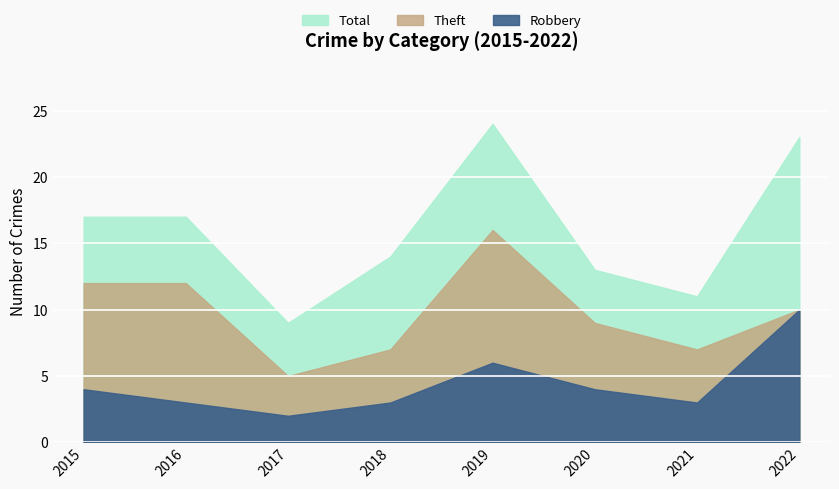

How many interior local valleys does the Robbery series have?

2